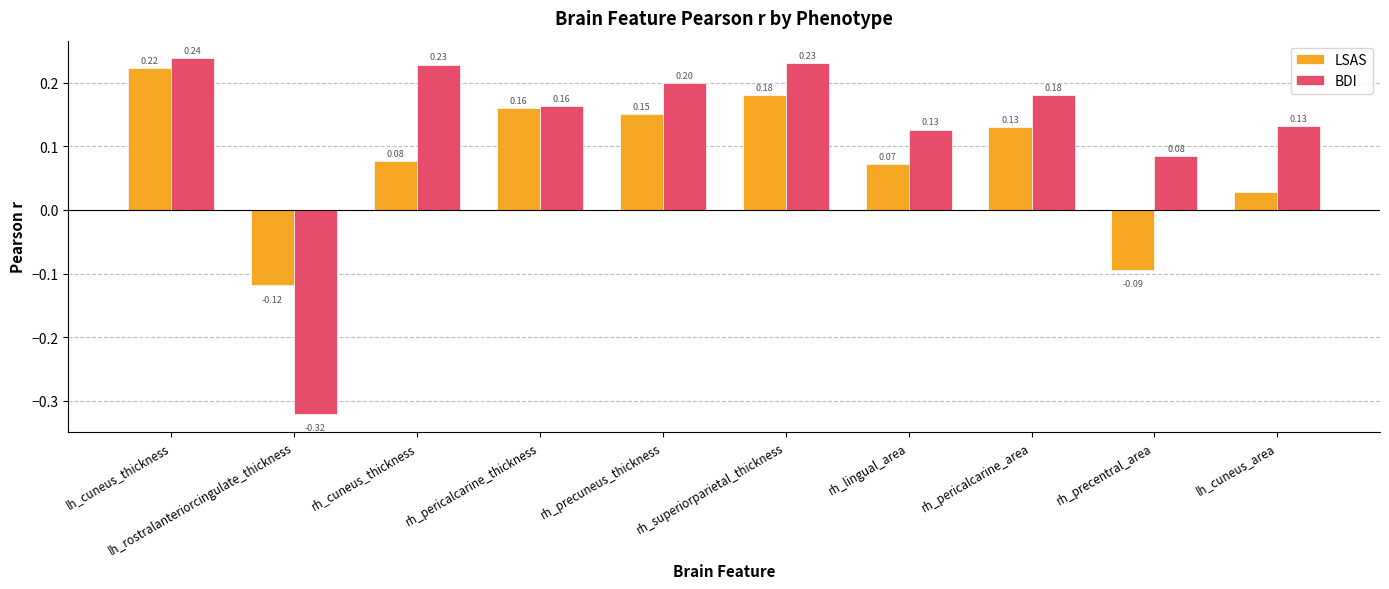

Rank the series at rh_lingual_area from lowest to highest value.

LSAS, BDI